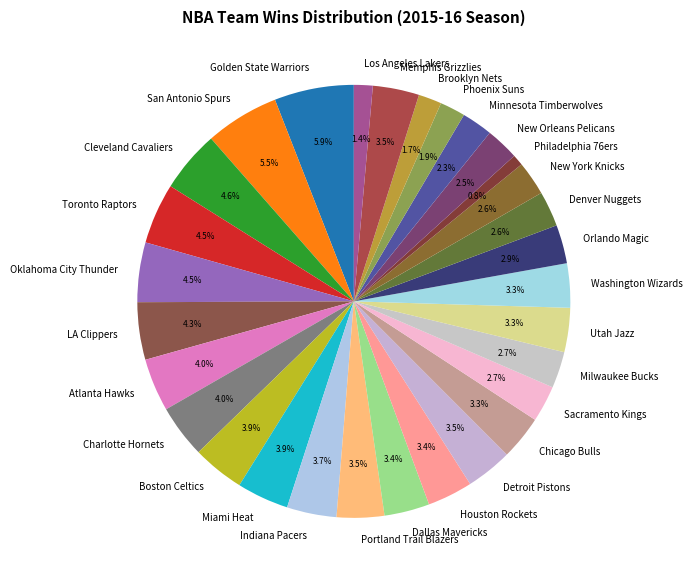

Combined, what portion of the pie is New York Knicks and Philadelphia 76ers?

3.4%